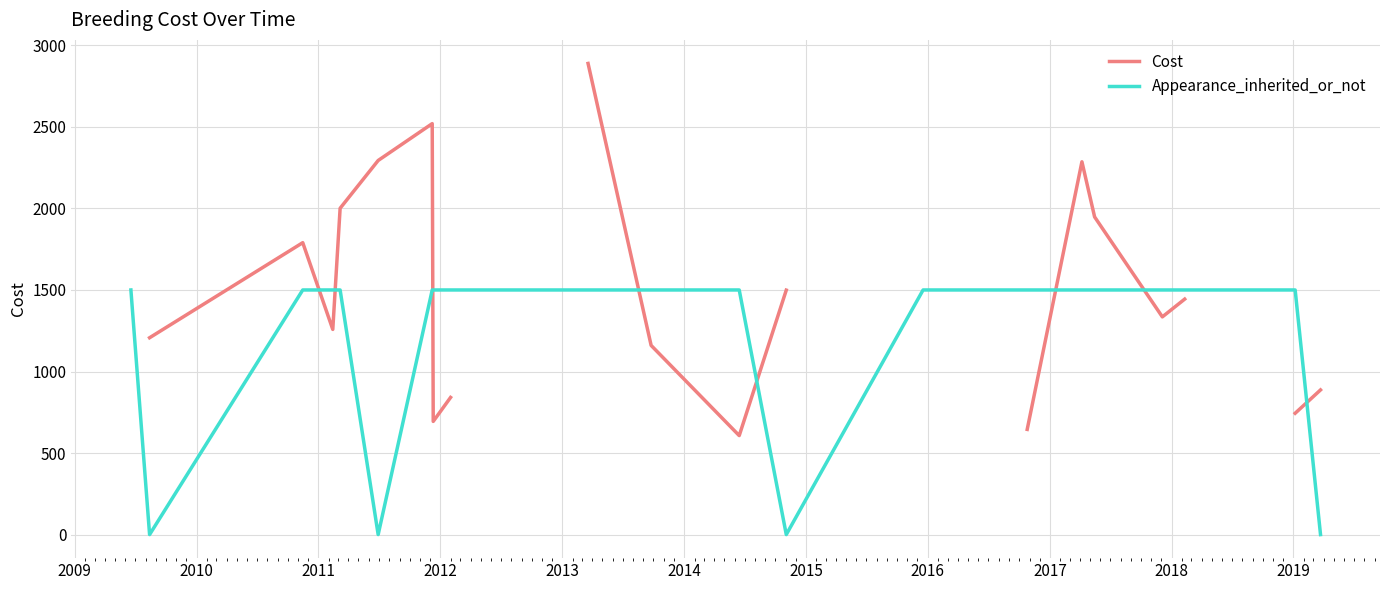

What is the maximum value for Appearance_inherited_or_not?

1500